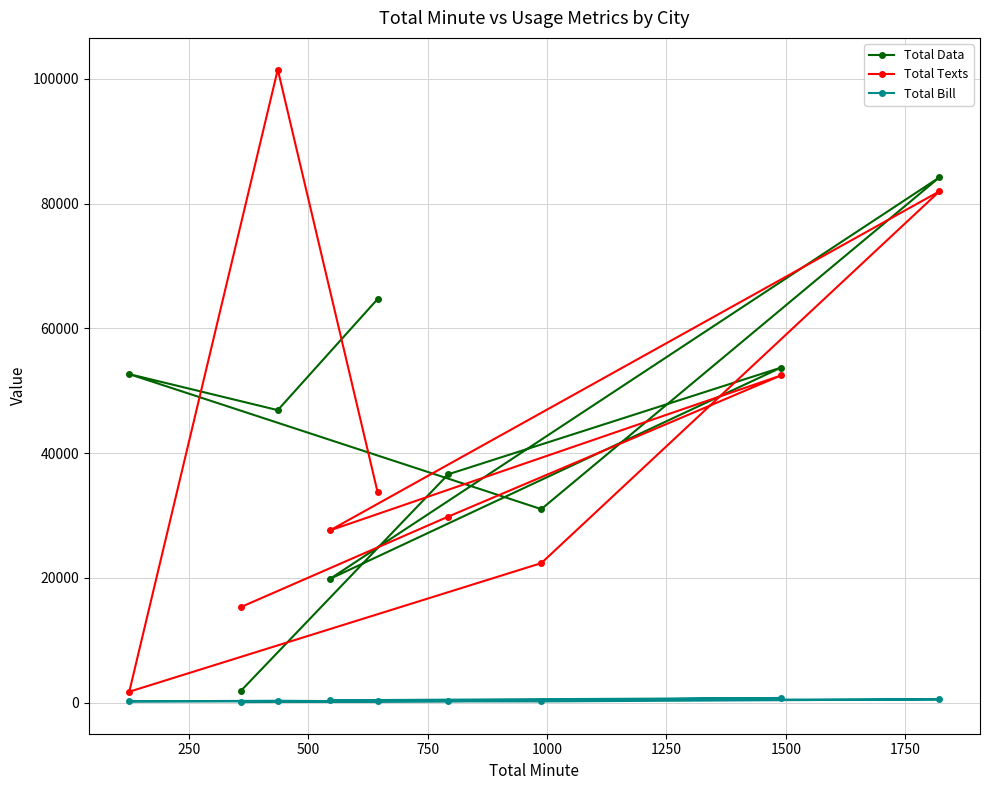

What is the average value of the Total Bill series?

320.2